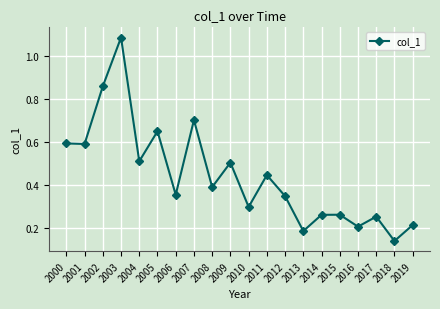

True or false: the data shows 0.2 at 2016.

True